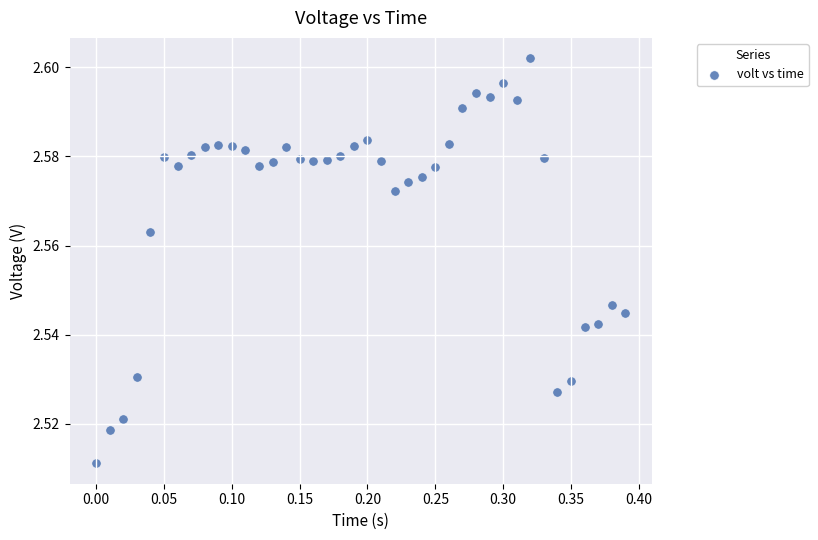

What is the range of X values (max minus min)?

0.4